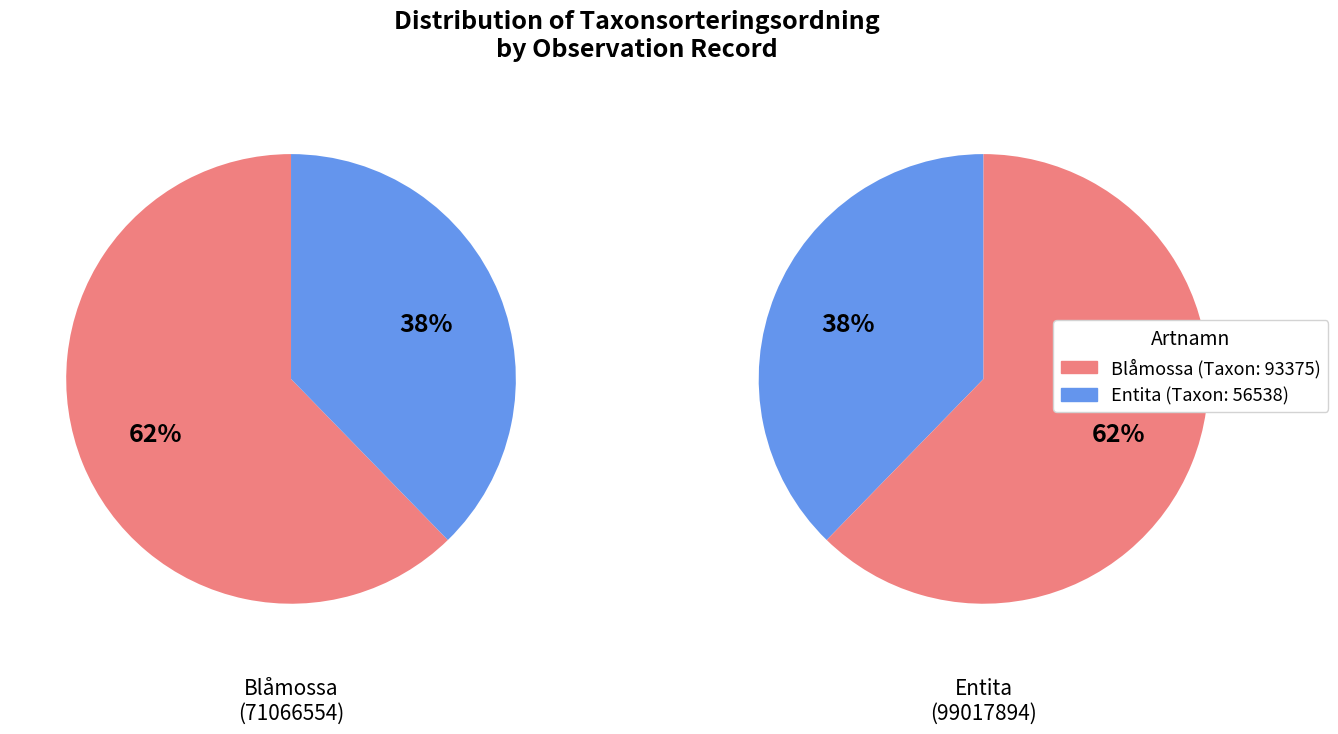

To the nearest percent, what portion does 99017894 represent?

38%